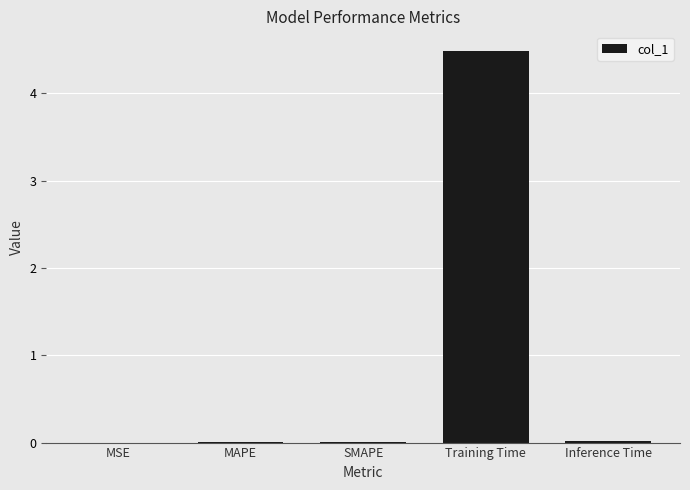

Which category has the highest value across all series?

Training Time